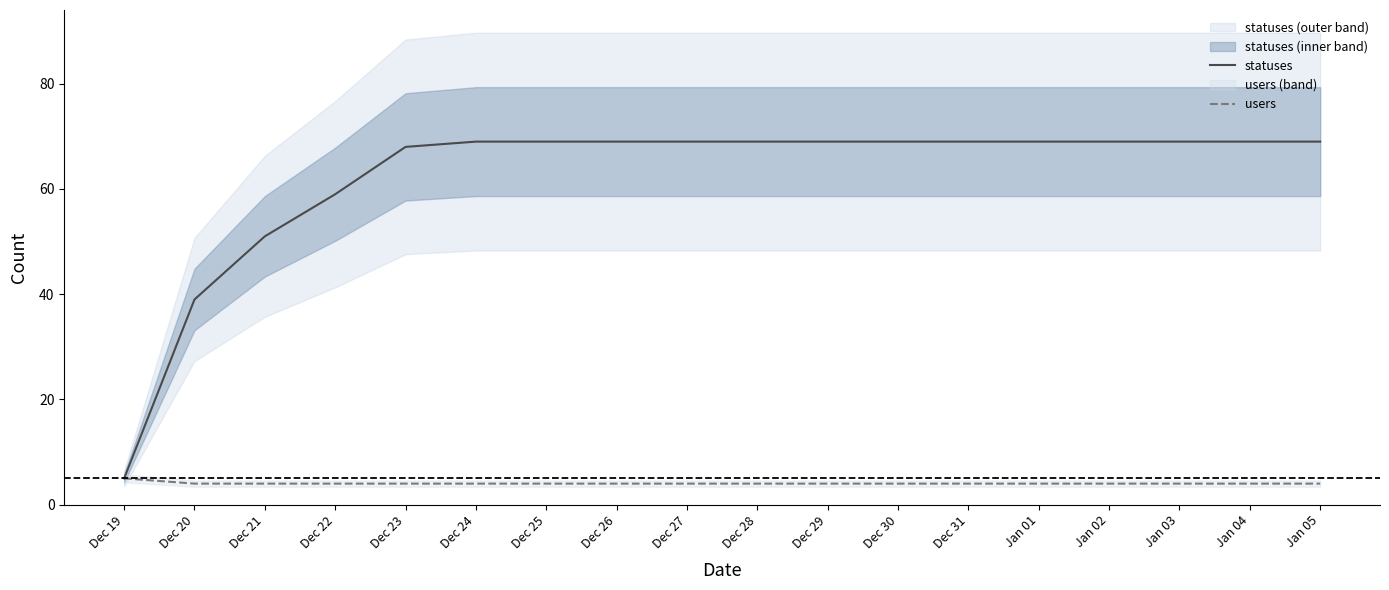

Which series has the widest spread of values?

statuses